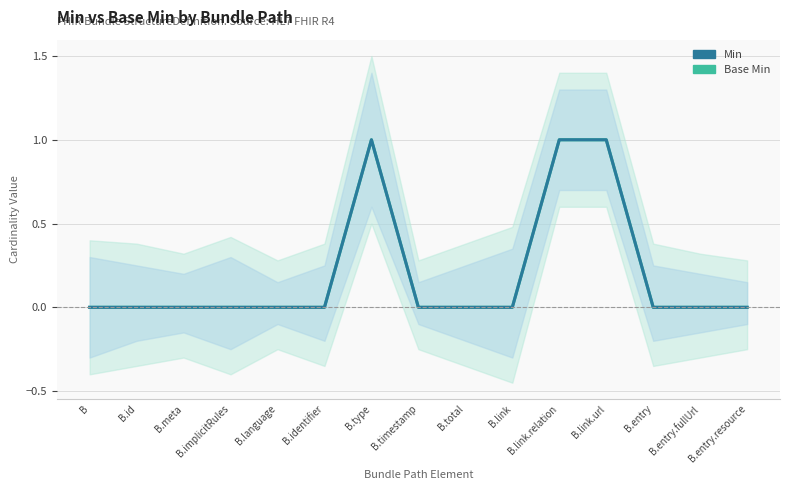

How many lines are shown in the chart?

2